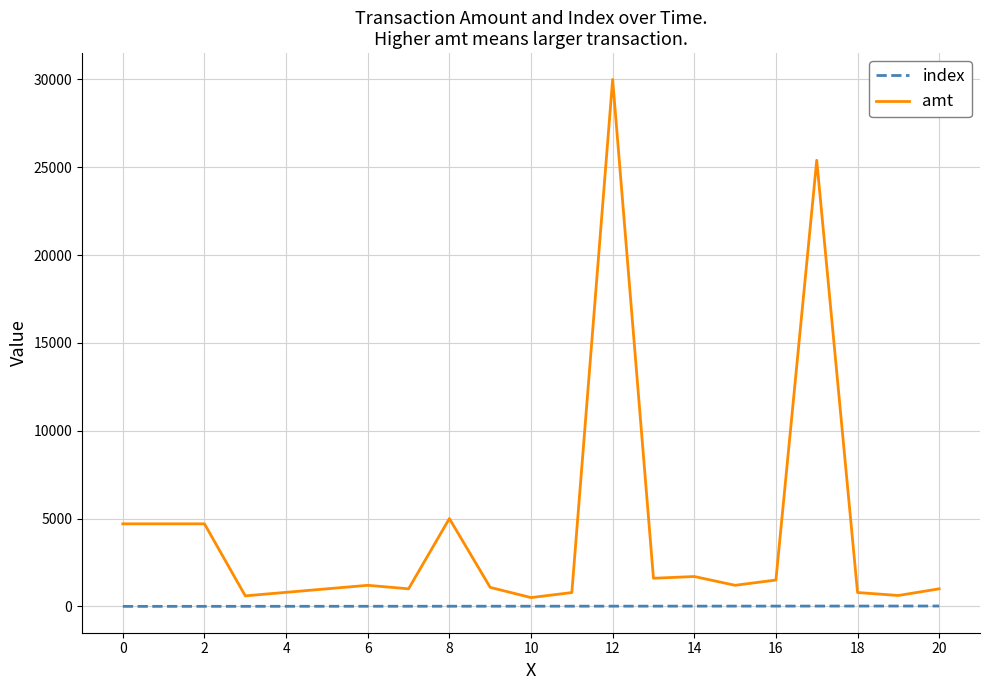

What is the maximum value for index?

20